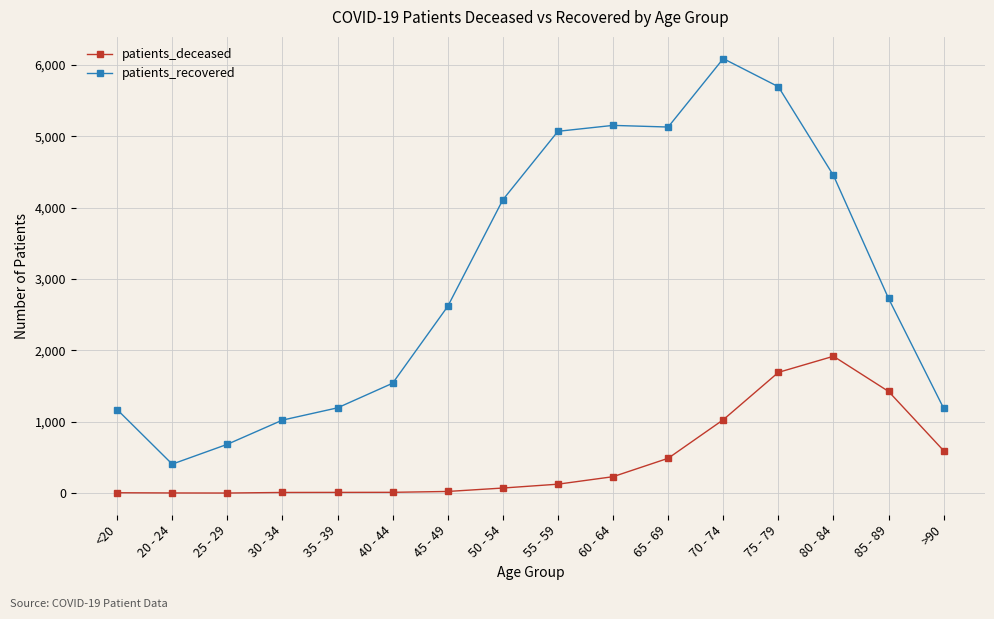

Which series has the largest range (max minus min)?

patients_recovered